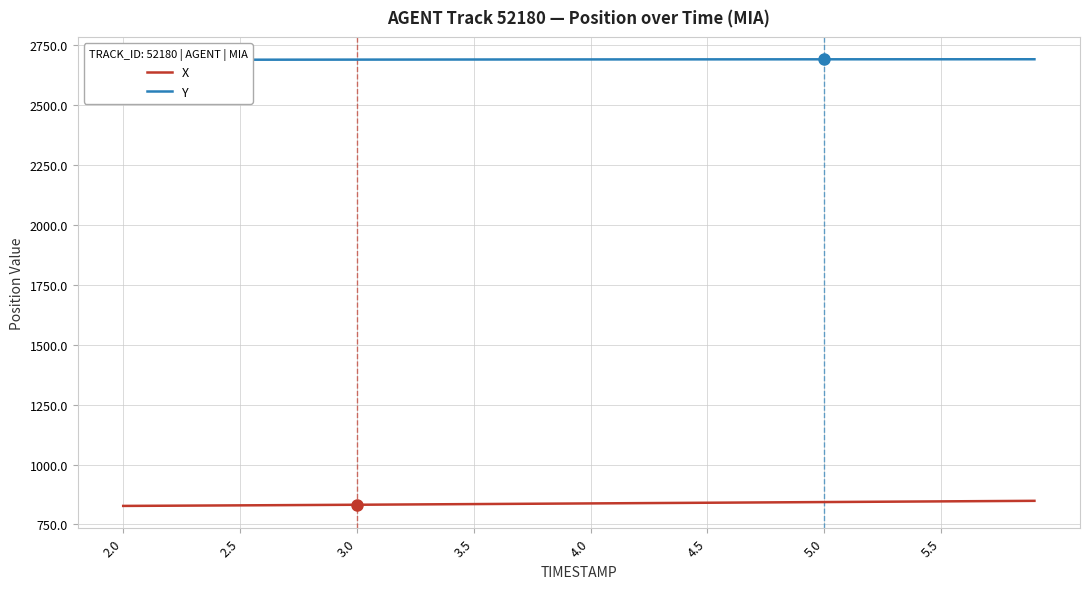

The X series shows 414.4 at 13. True or false?

False